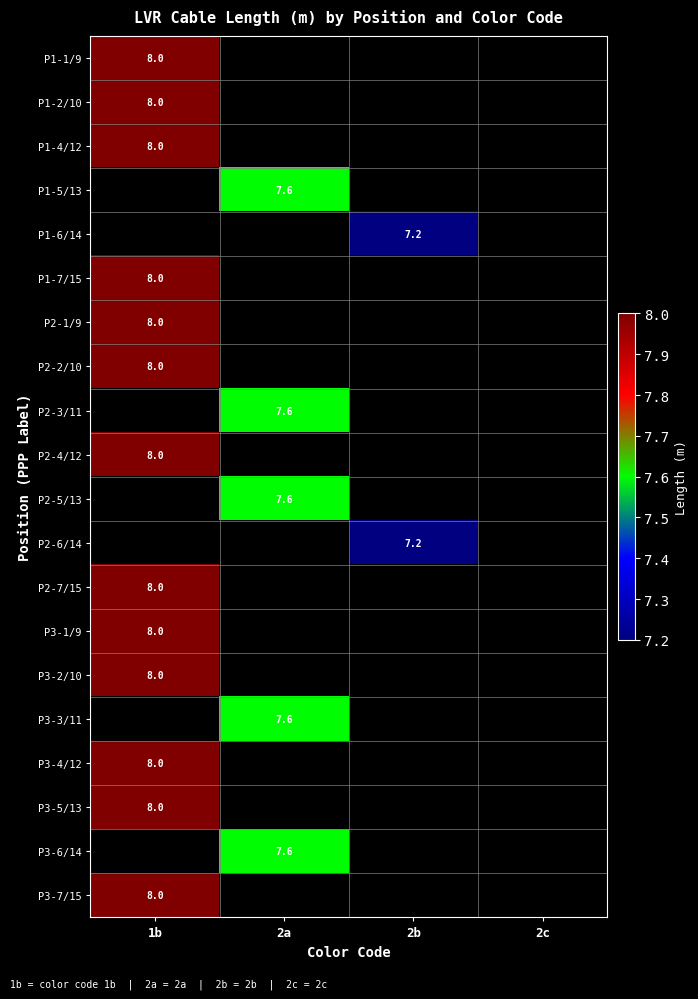

The P3-2/10 series shows 5.2 at 1b. True or false?

False